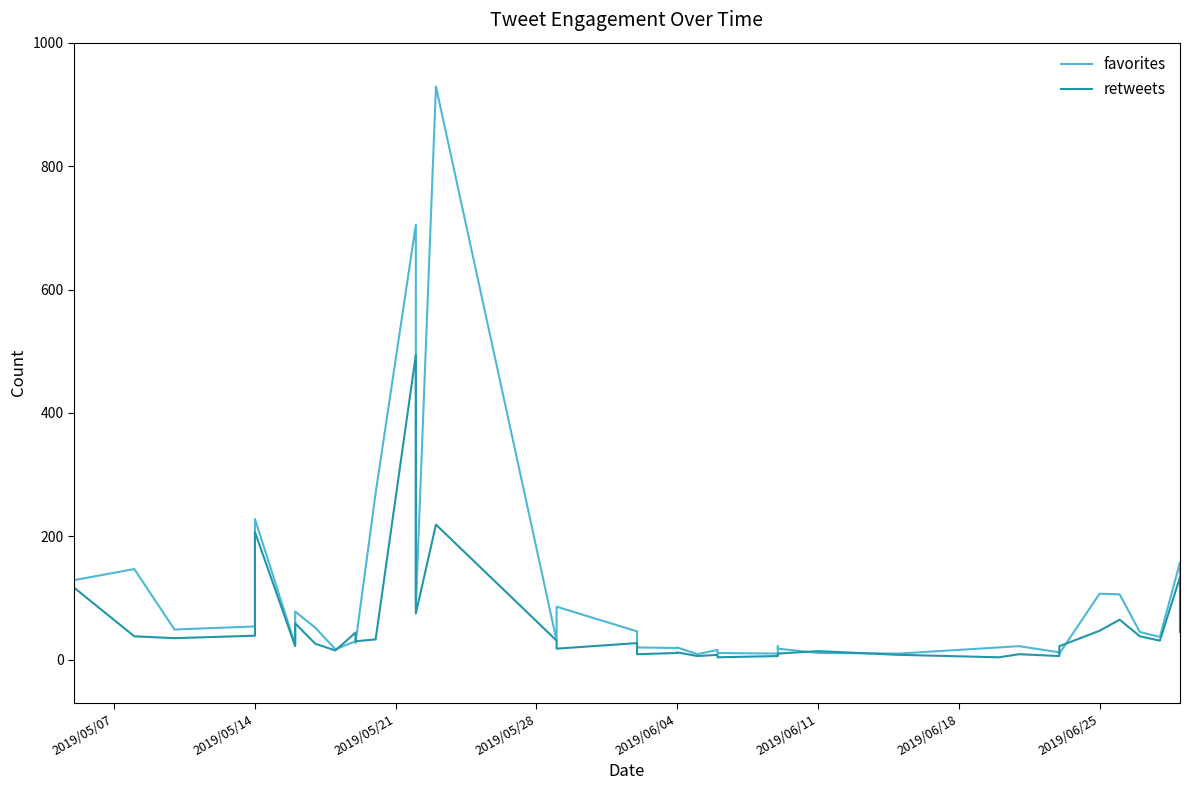

The value of favorites at 24 is 6. True or false?

False